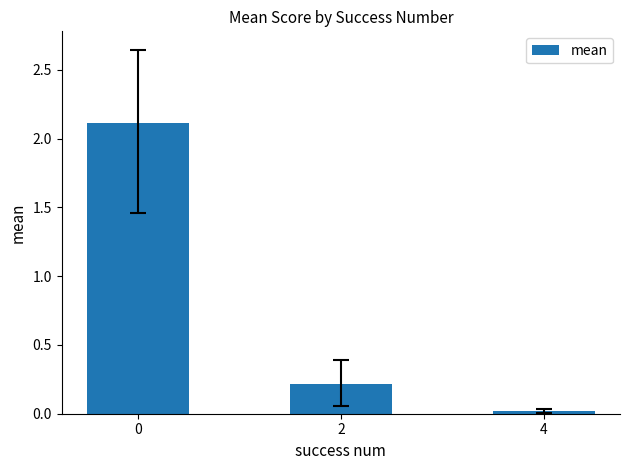

True or false: the data shows 0.6 at 0.

False